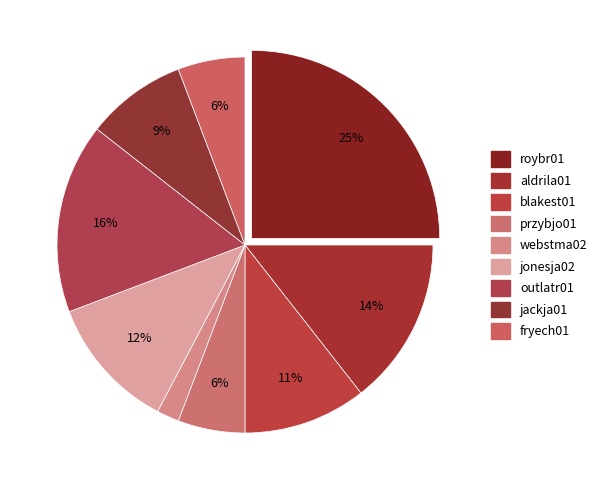

What is the change in value from roybr01 to webstma02?

-24